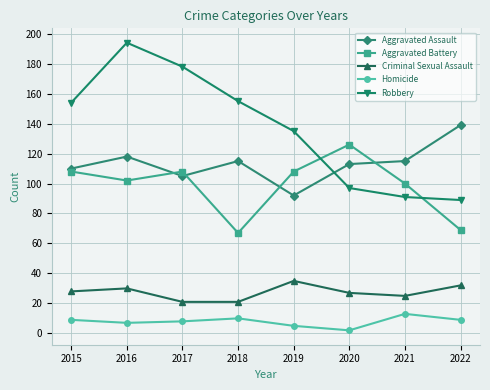

What is the difference between the maximum and second lowest values in the Aggravated Assault series?

34